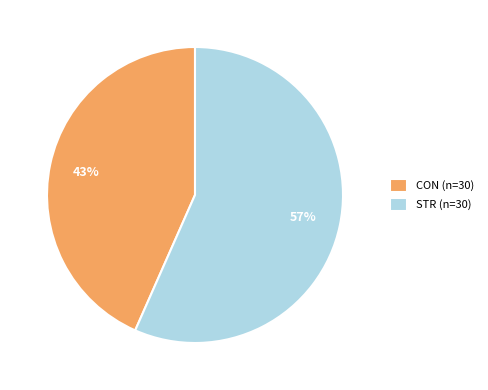

Between CON (n=30) and STR (n=30), which is larger?

STR (n=30)